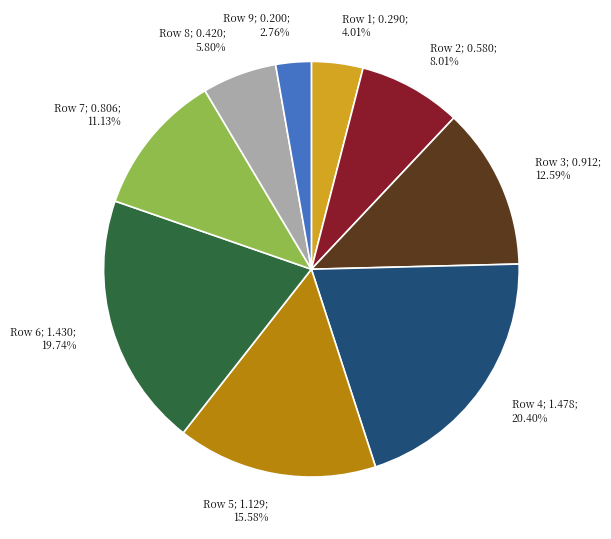

Does any single category account for the majority?

No